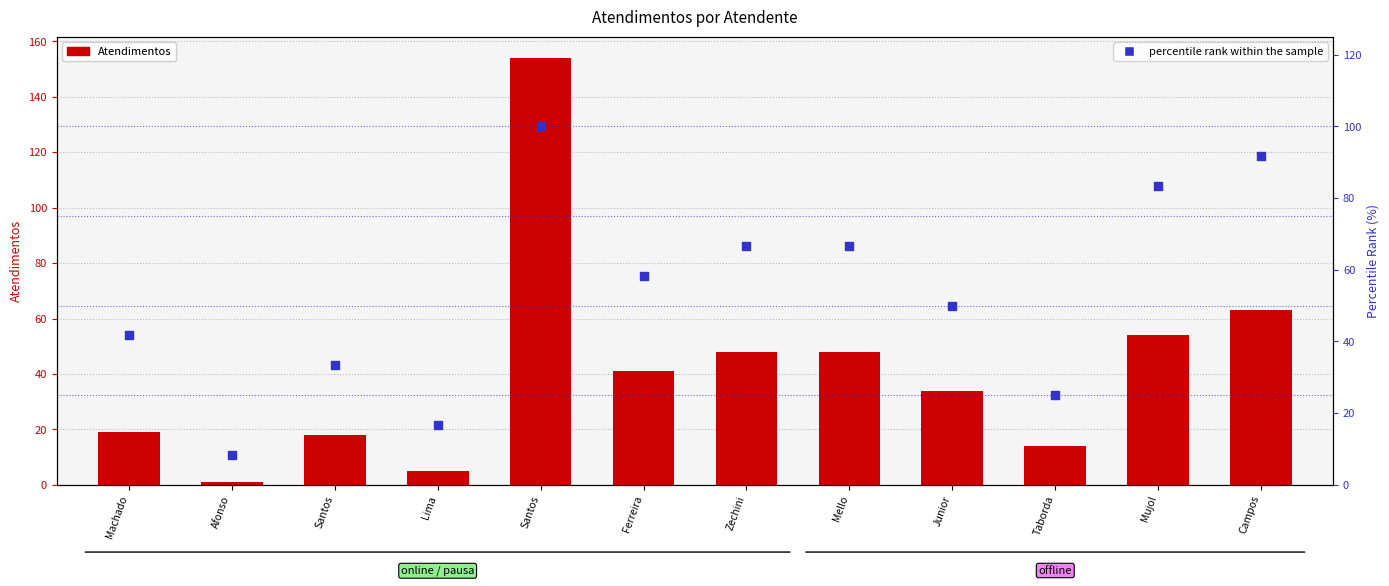

At how many categories does at least one series exceed 32?

9